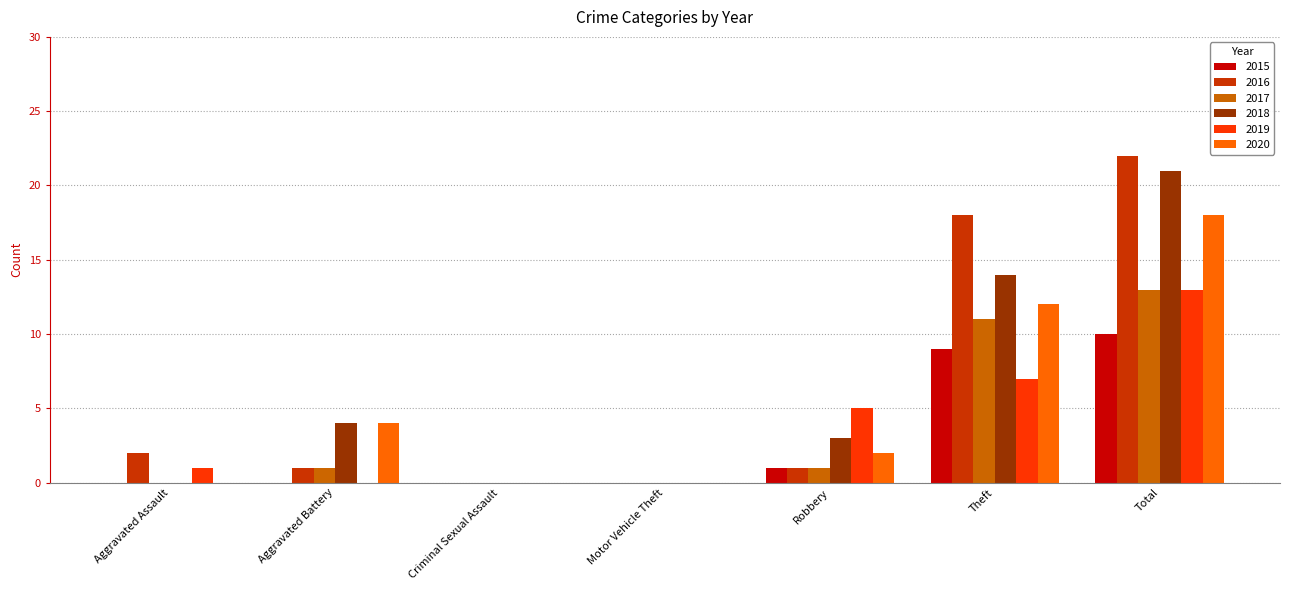

How many data points does each series have?

7